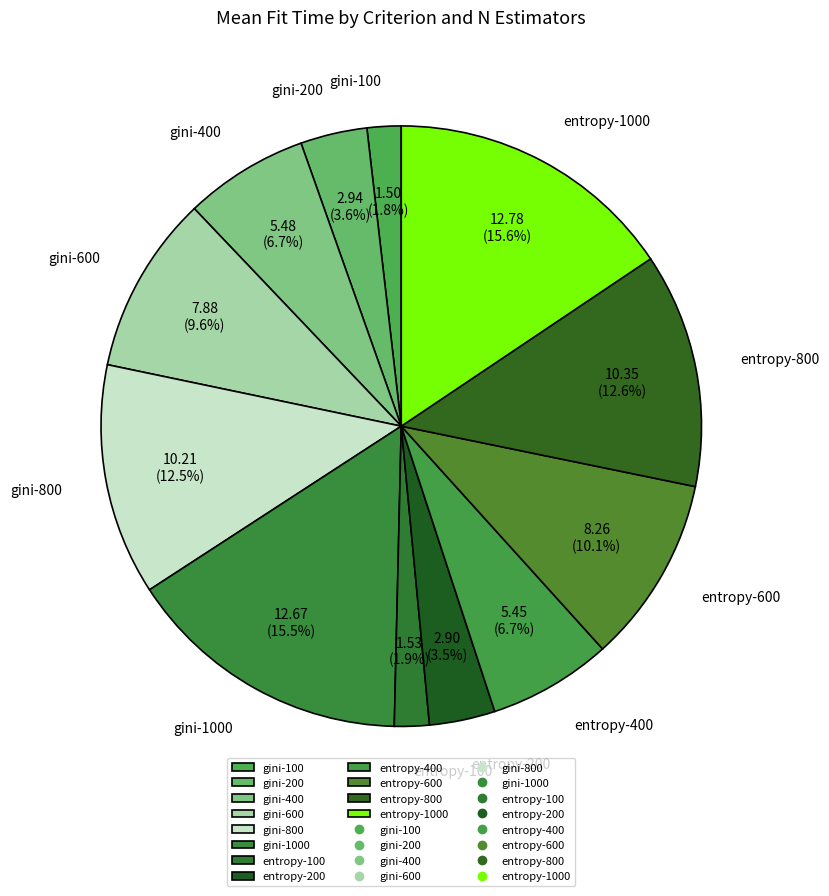

To the nearest percent, what is the average slice percentage?

8%